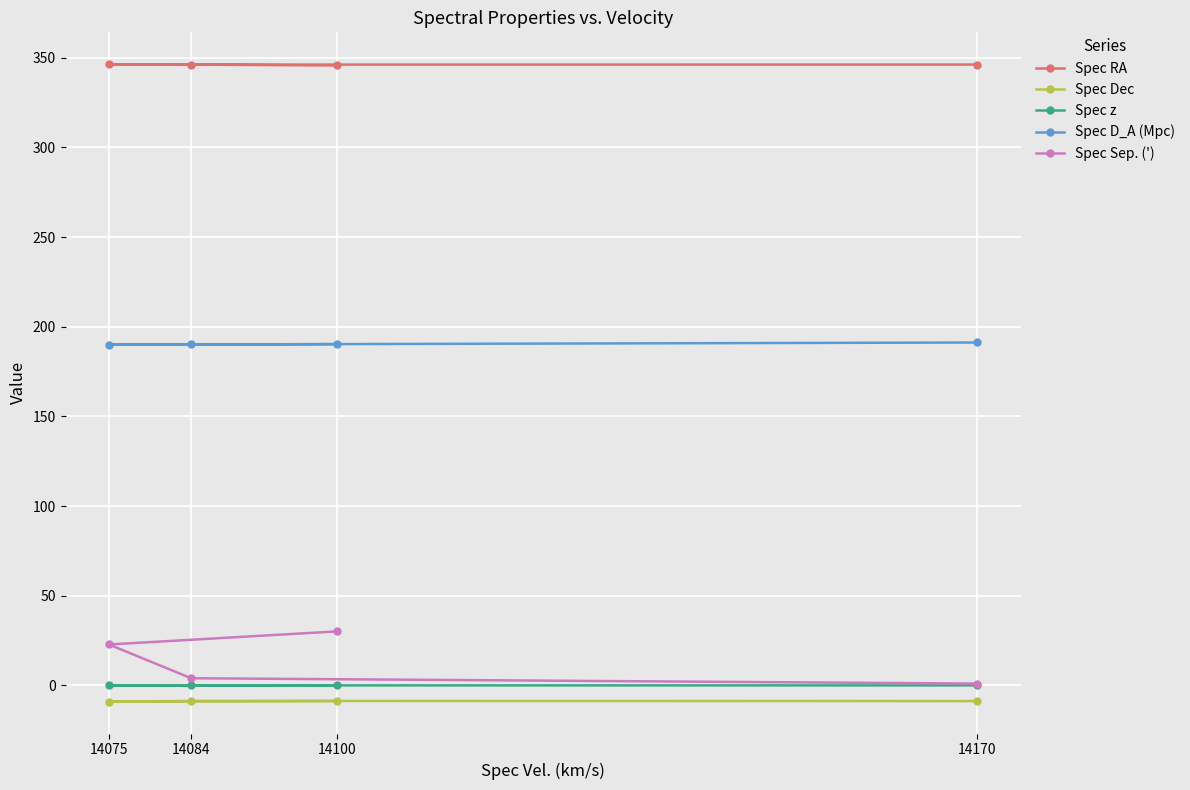

Which series changed the most between 14170 and 14075?

Spec Sep. (')